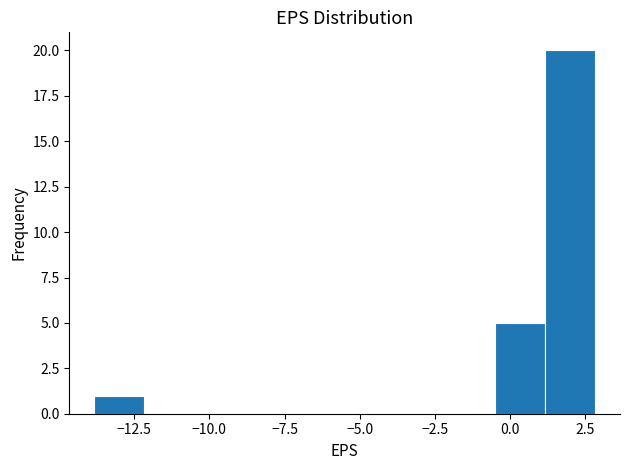

Around what value on the x-axis is the tallest bar? Give the approximate position of its centre, as read against the axis.

2.0